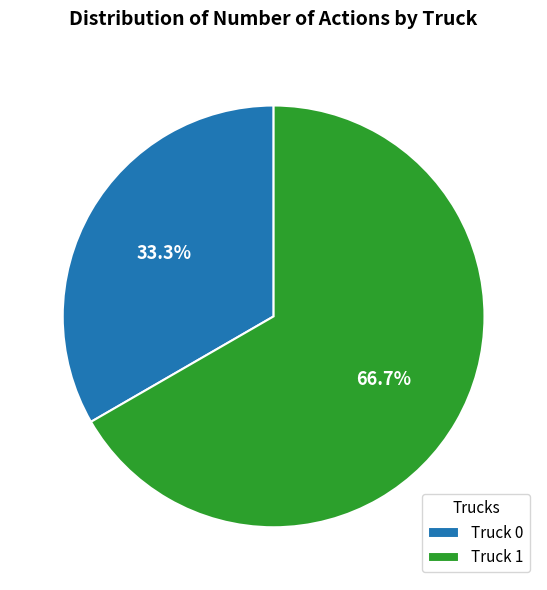

To the nearest percent, what is the difference between the Truck 0 and Truck 1 slice percentages?

33%